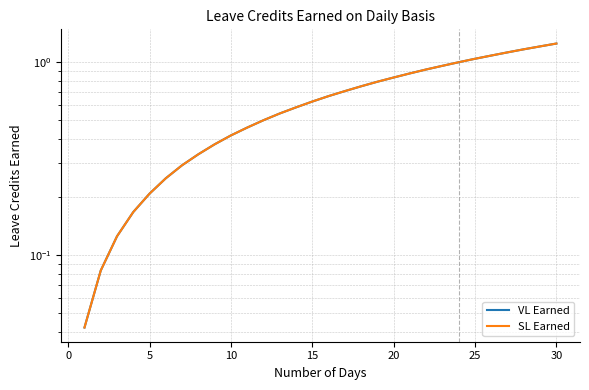

At how many categories does at least one series exceed 0?

30